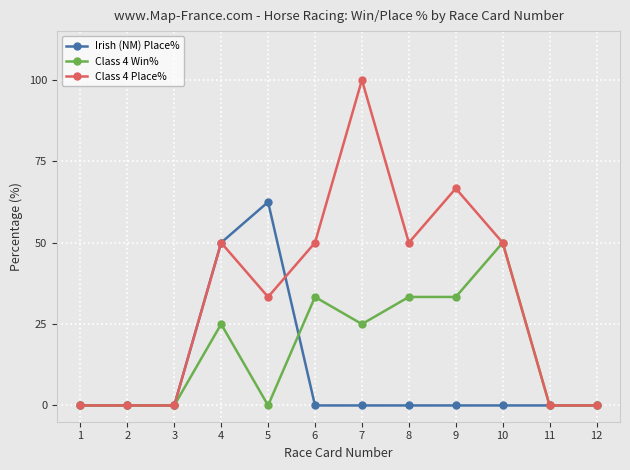

Is the value of Irish (NM) Place% at 5 greater than the value of Class 4 Win% at 8?

Yes